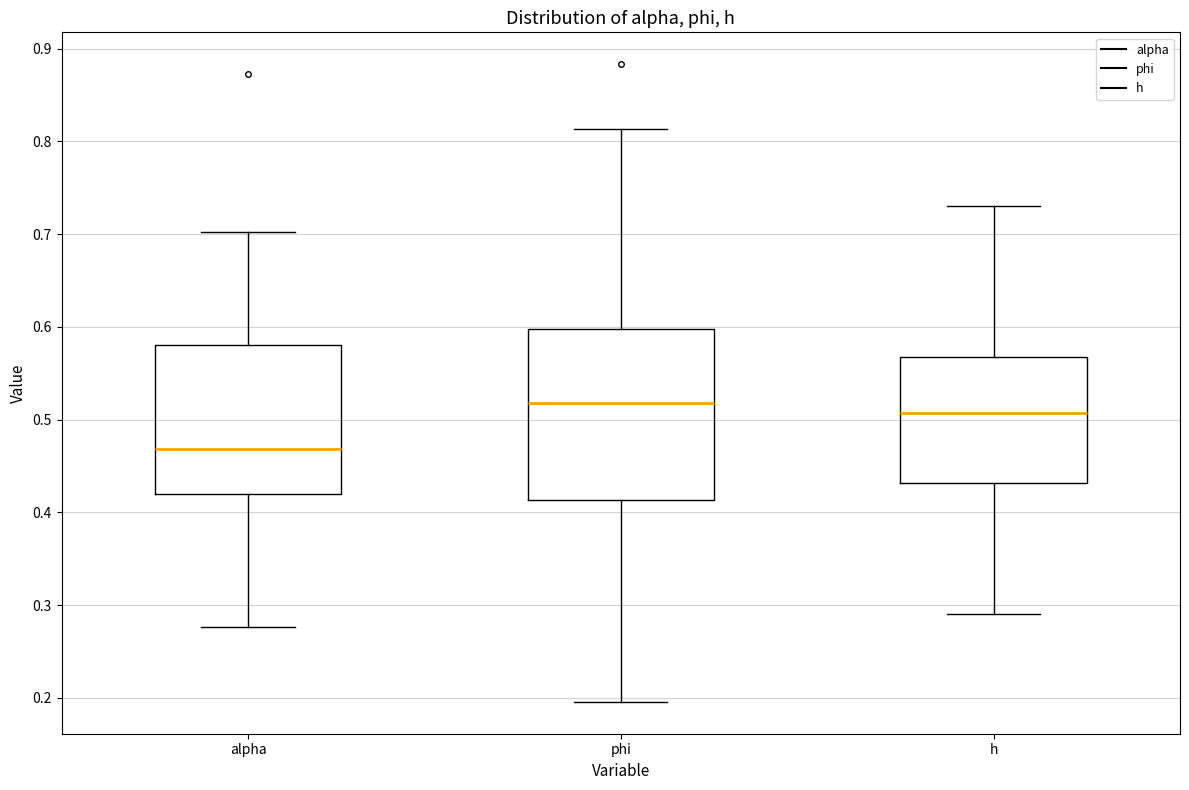

Reading left to right, transcribe this box plot: for each box, give where its median line is, the range the box spans, and where its two whiskers end, as read against the y-axis. The values are not printed on the chart, so give them approximately, as read against the axis.

alpha: median 0.47, box 0.42 to 0.58, whiskers 0.28 to 0.70
phi: median 0.52, box 0.41 to 0.60, whiskers 0.20 to 0.81
h: median 0.51, box 0.43 to 0.57, whiskers 0.29 to 0.73